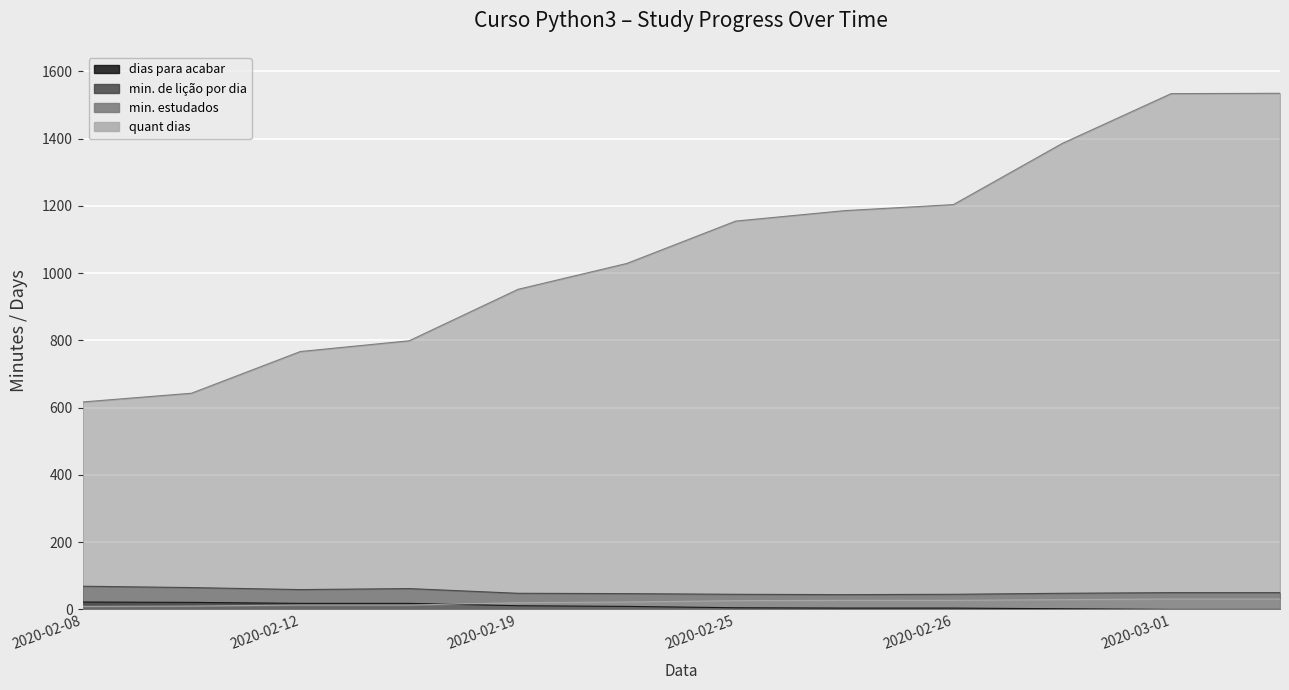

At which label does min. estudados first exceed 1155?

2020-02-26